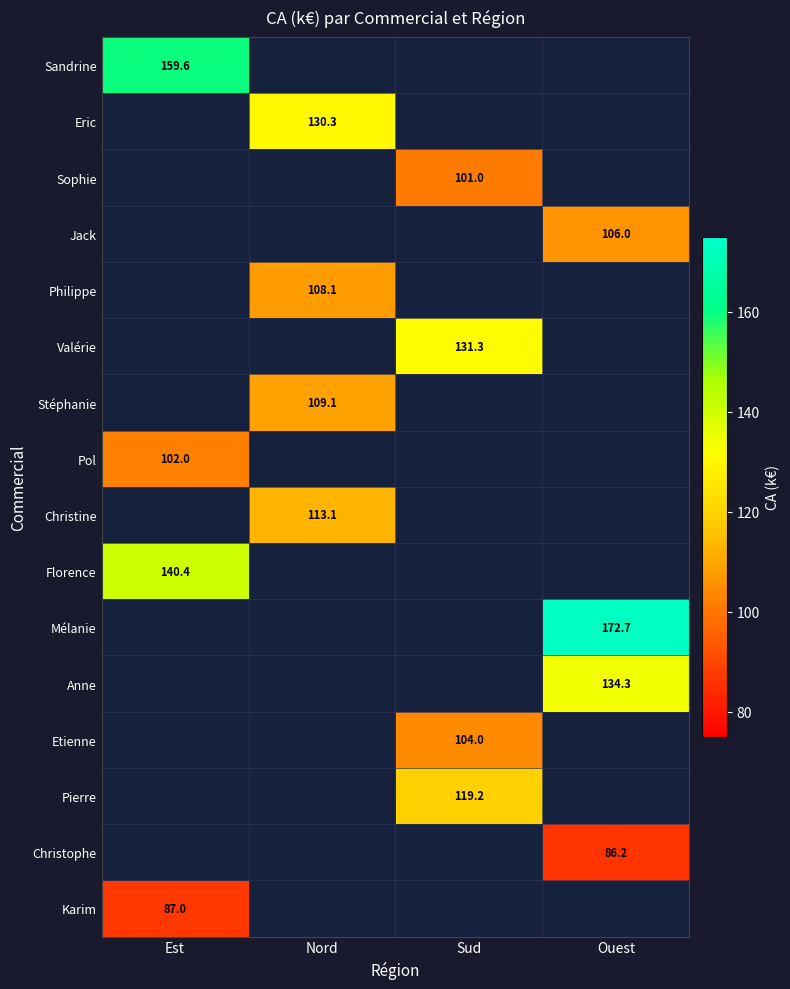

At how many categories does at least one series exceed 141?

2